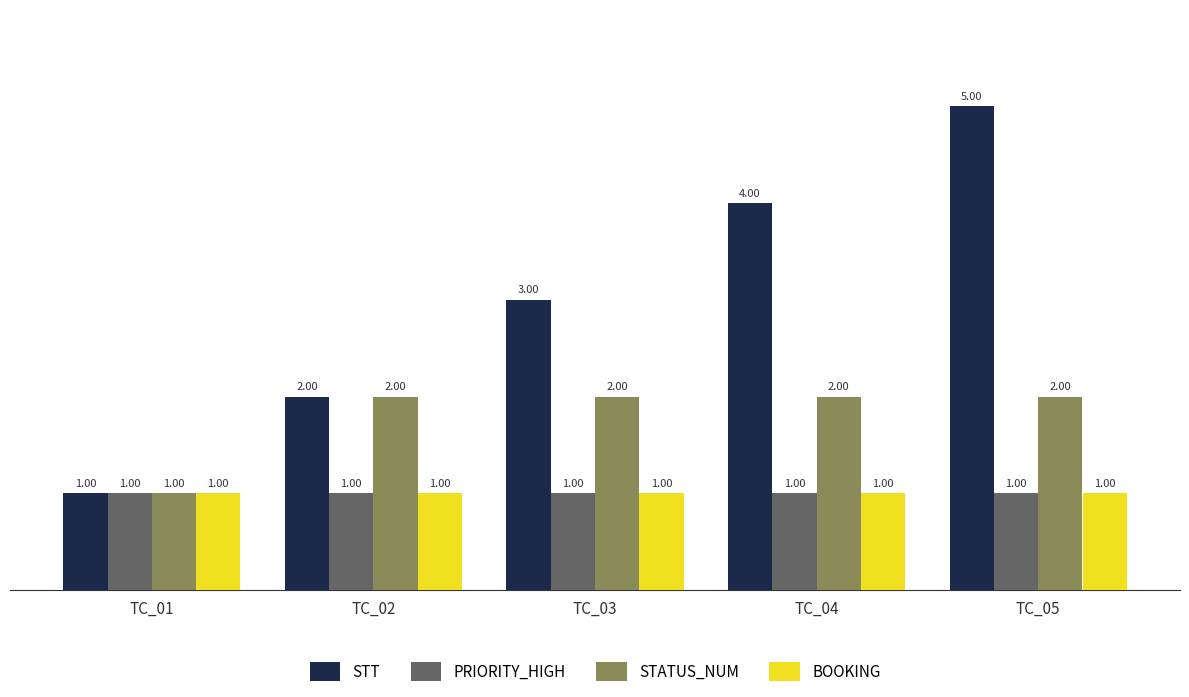

Reading left to right, transcribe all the data shown in this chart.

STT: TC_01=1	TC_02=2	TC_03=3	TC_04=4	TC_05=5
PRIORITY_HIGH: TC_01=1	TC_02=1	TC_03=1	TC_04=1	TC_05=1
STATUS_NUM: TC_01=1	TC_02=2	TC_03=2	TC_04=2	TC_05=2
BOOKING: TC_01=1	TC_02=1	TC_03=1	TC_04=1	TC_05=1